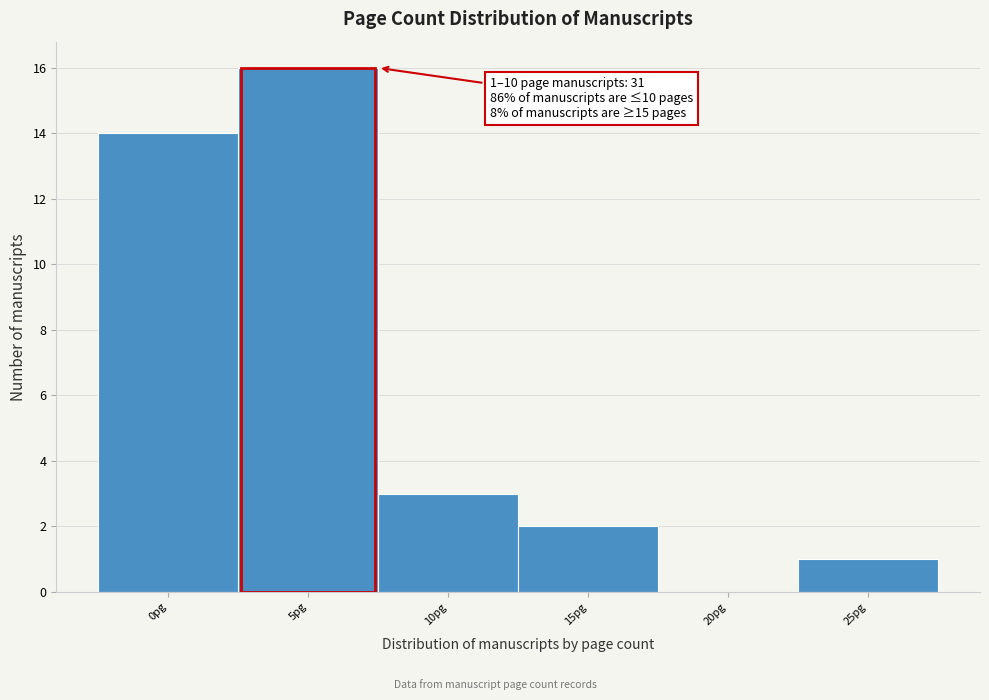

Reading left to right, list all the values displayed in this chart.

0pg=14	5pg=16	10pg=3	15pg=2	20pg=0	25pg=1